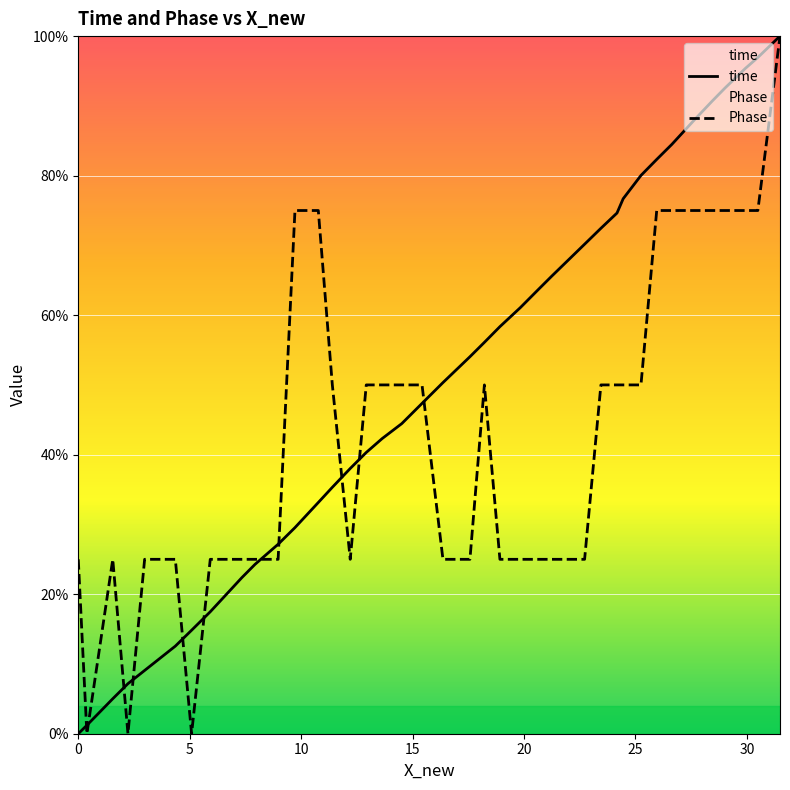

What is the difference between the maximum and minimum values in the Phase series?

100.0